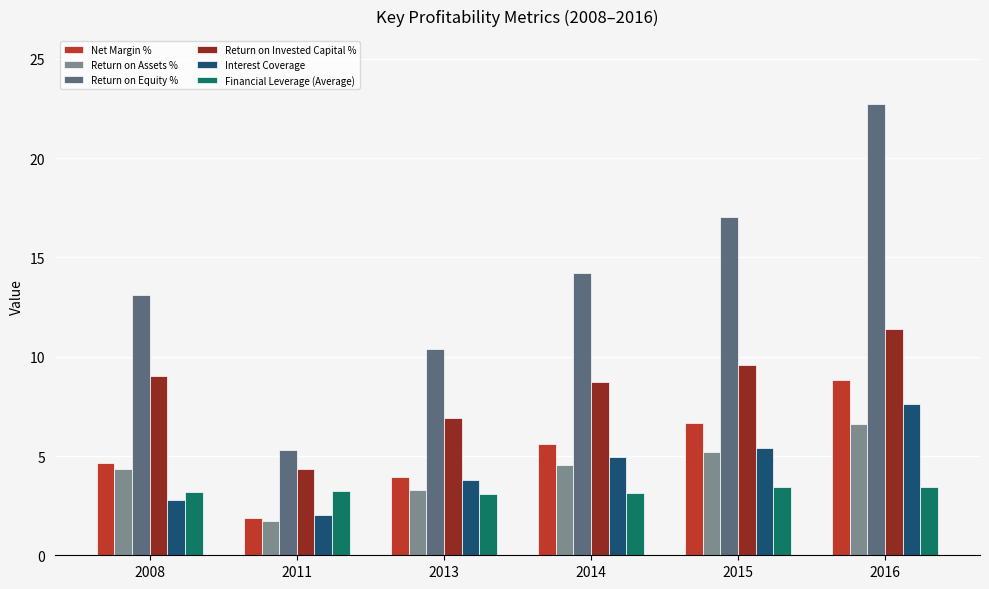

Which category has the highest value in the Return on Assets % series?

2016